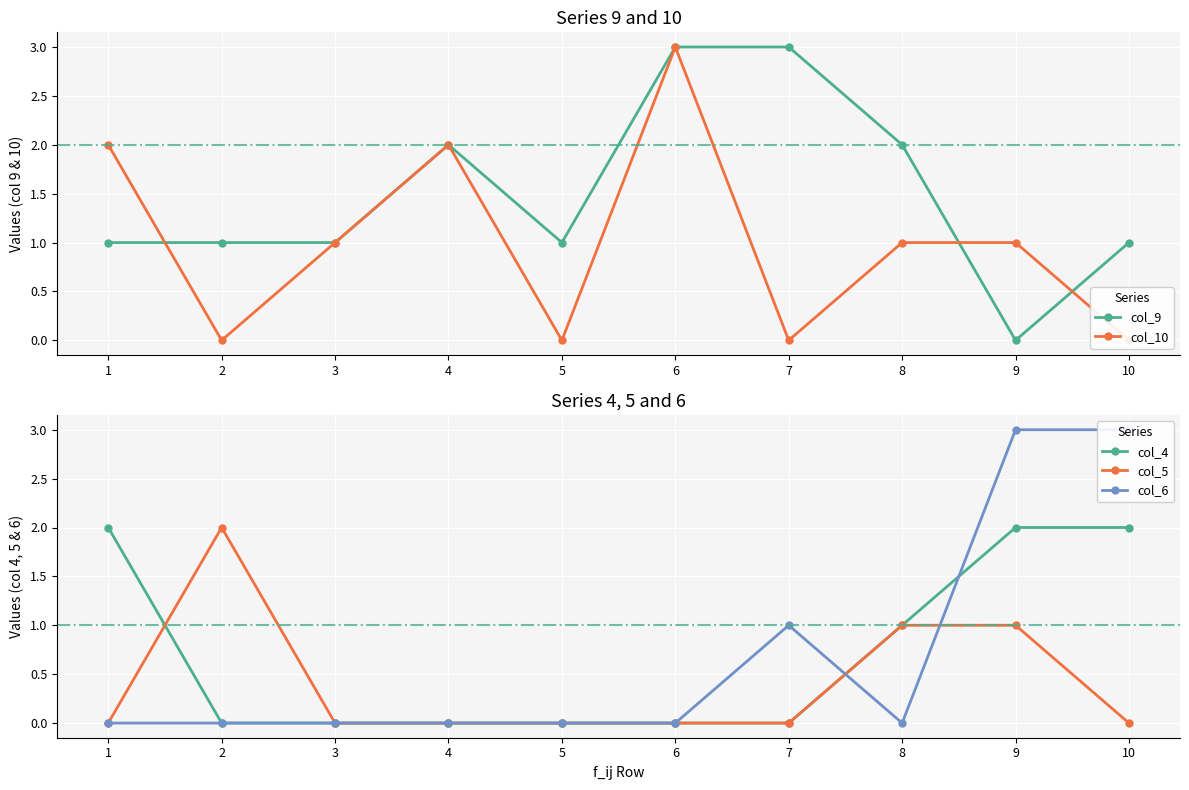

How many categories are shown in the chart?

10